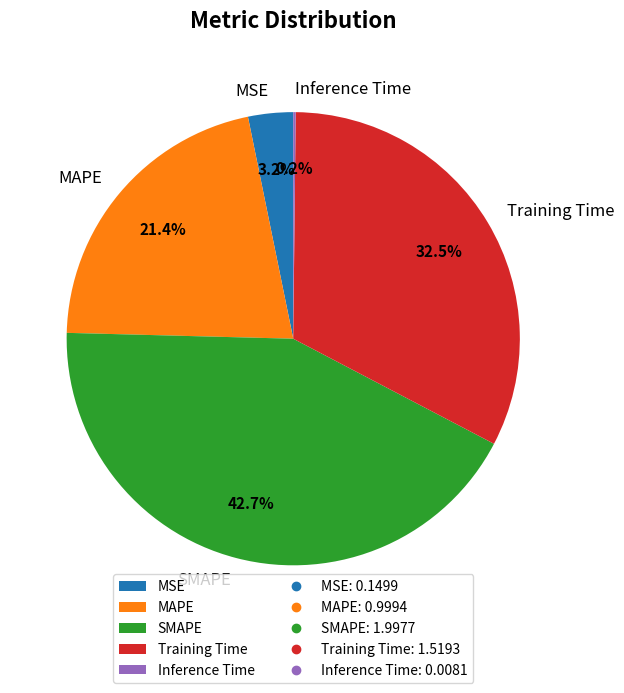

The SMAPE slice represents 43% of the pie. True or false?

True